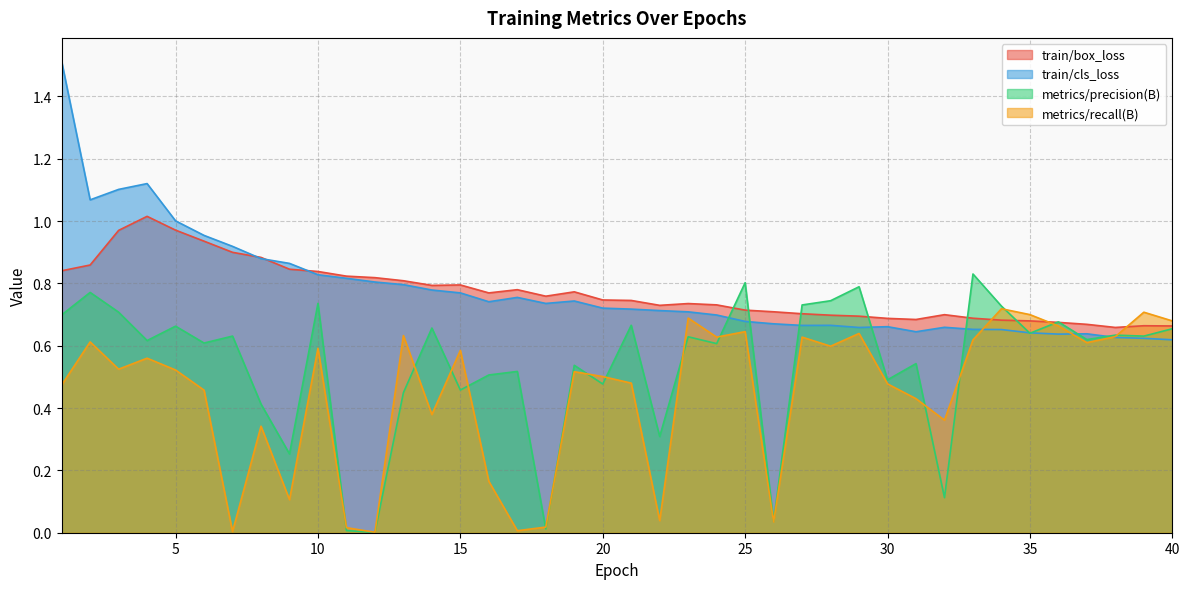

In train/box_loss, how many points are higher than both neighbors (excluding endpoints)?

7